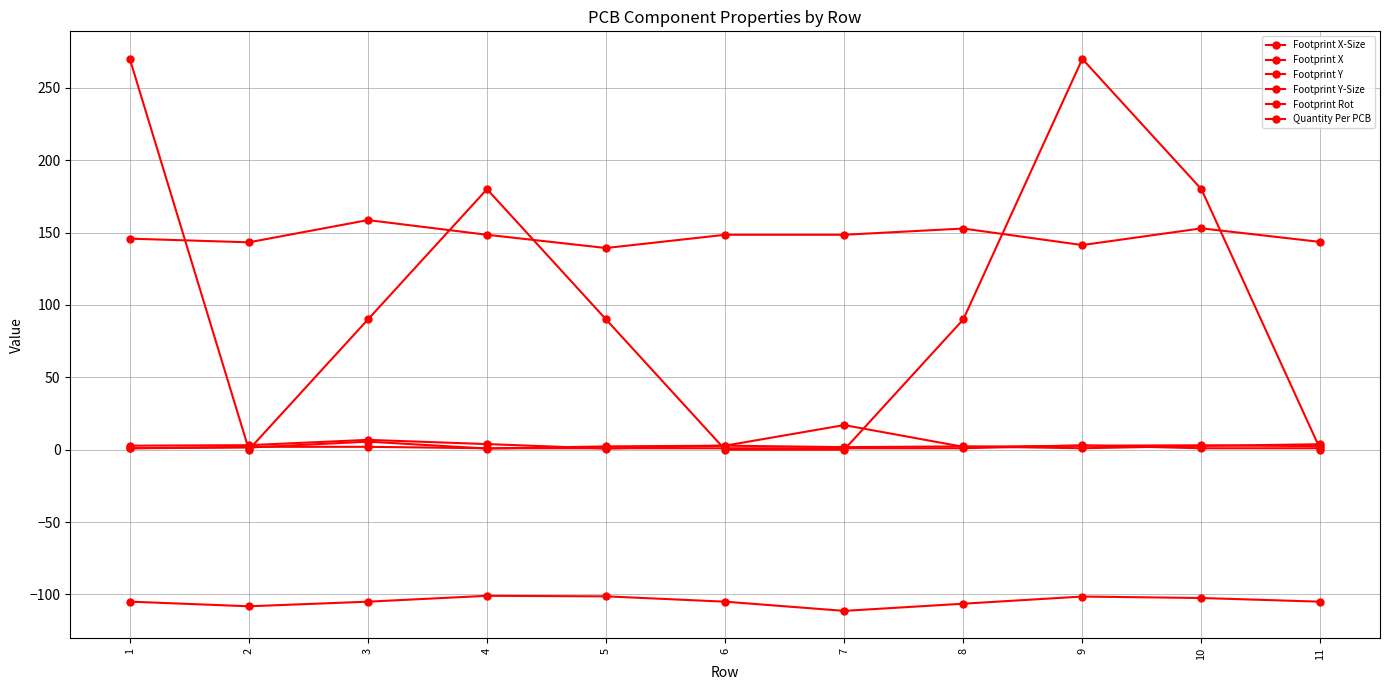

The value of Footprint Y at 7 is -111.4. True or false?

True